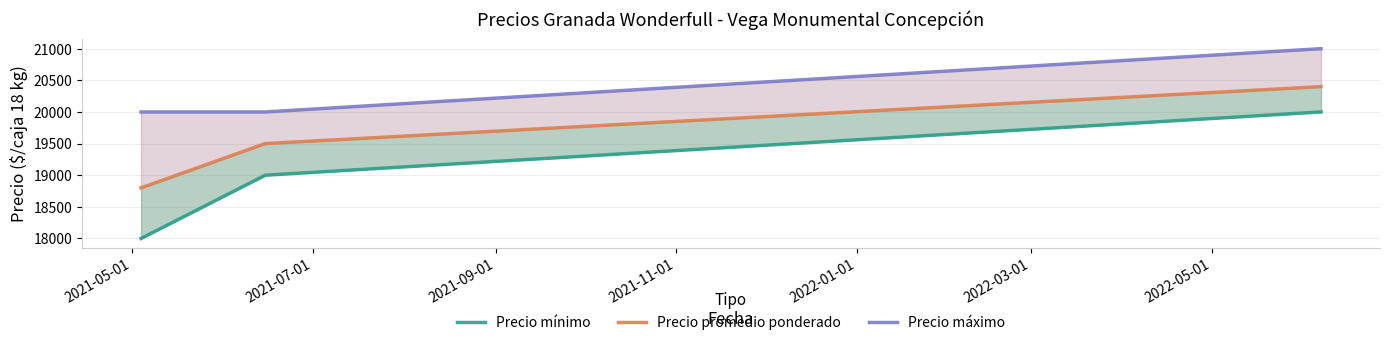

How many values in the Precio mínimo series exceed 19000?

1